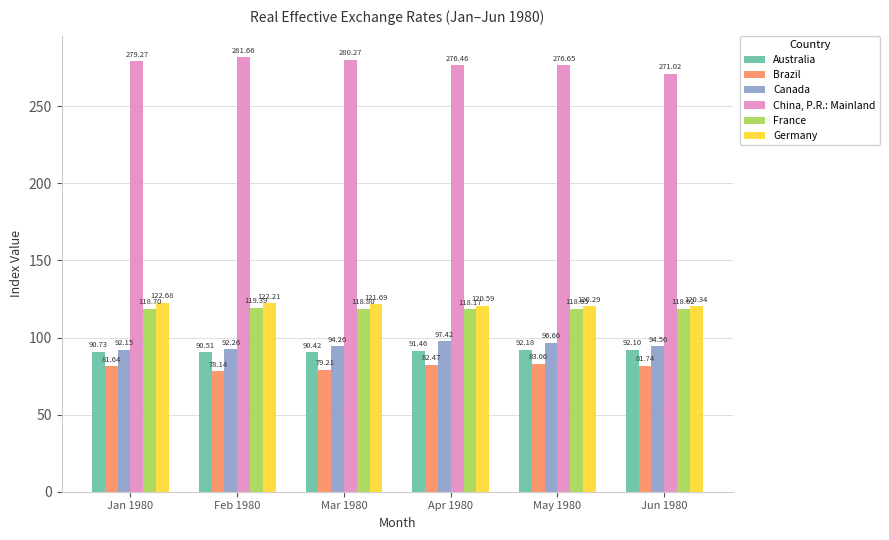

What is the minimum value shown in the chart?

78.1